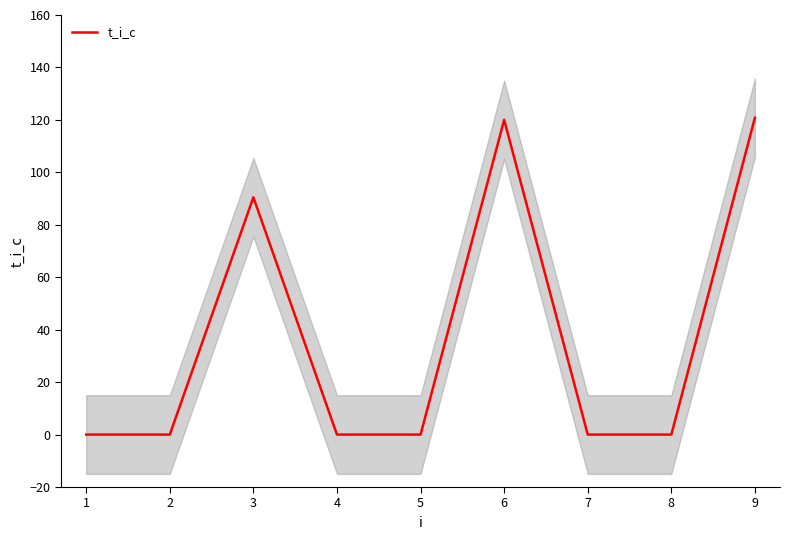

The t_i_c series shows -43.5 at 4. True or false?

False